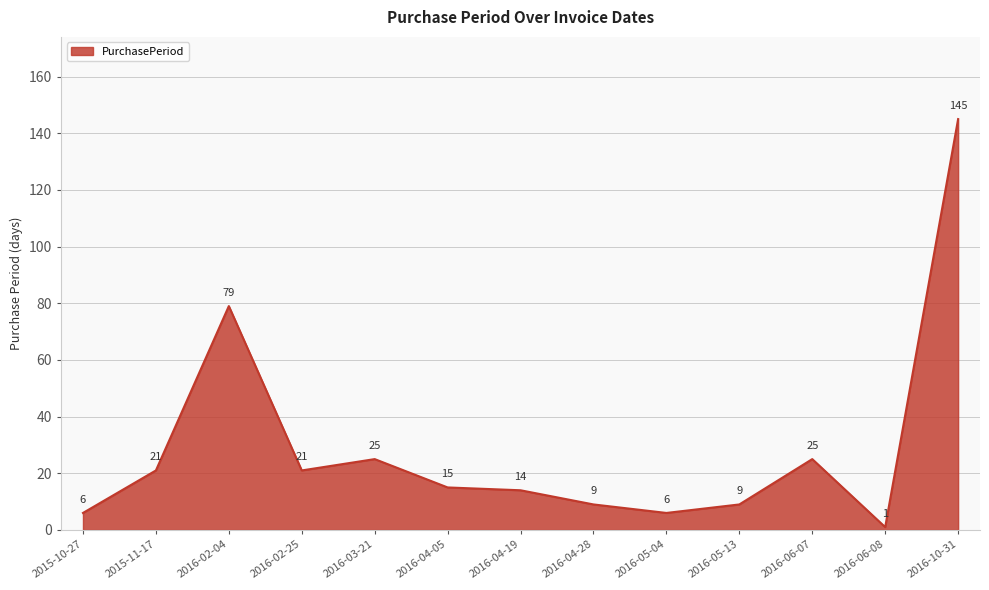

At which label is the value closest to 73?

2016-02-04